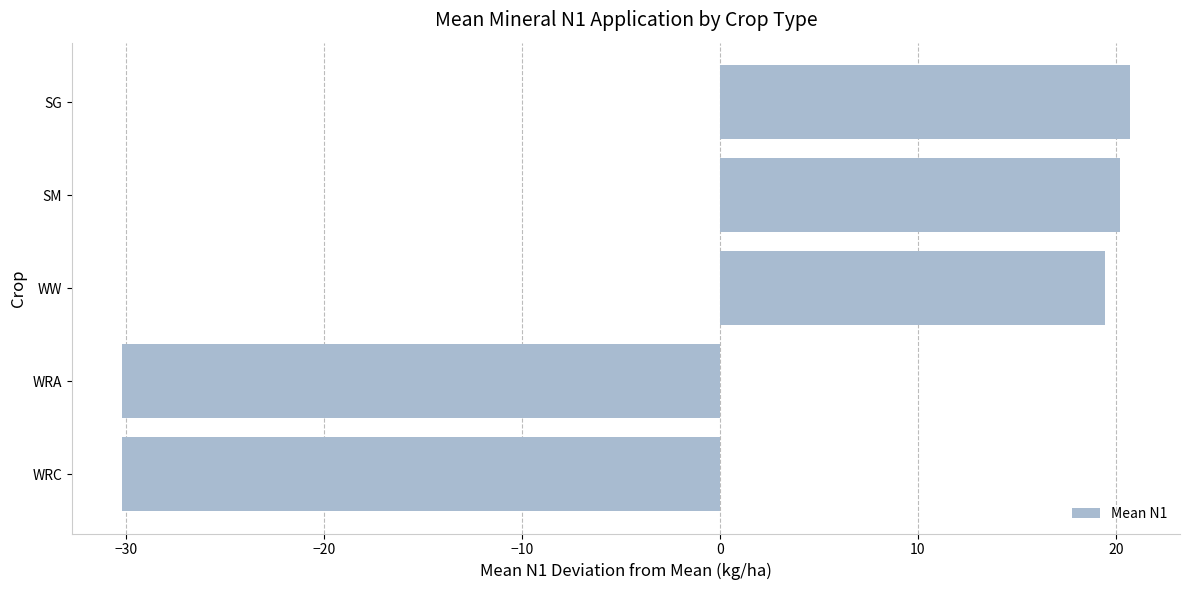

What is the sum of the values at WRA and WRC?

-60.3